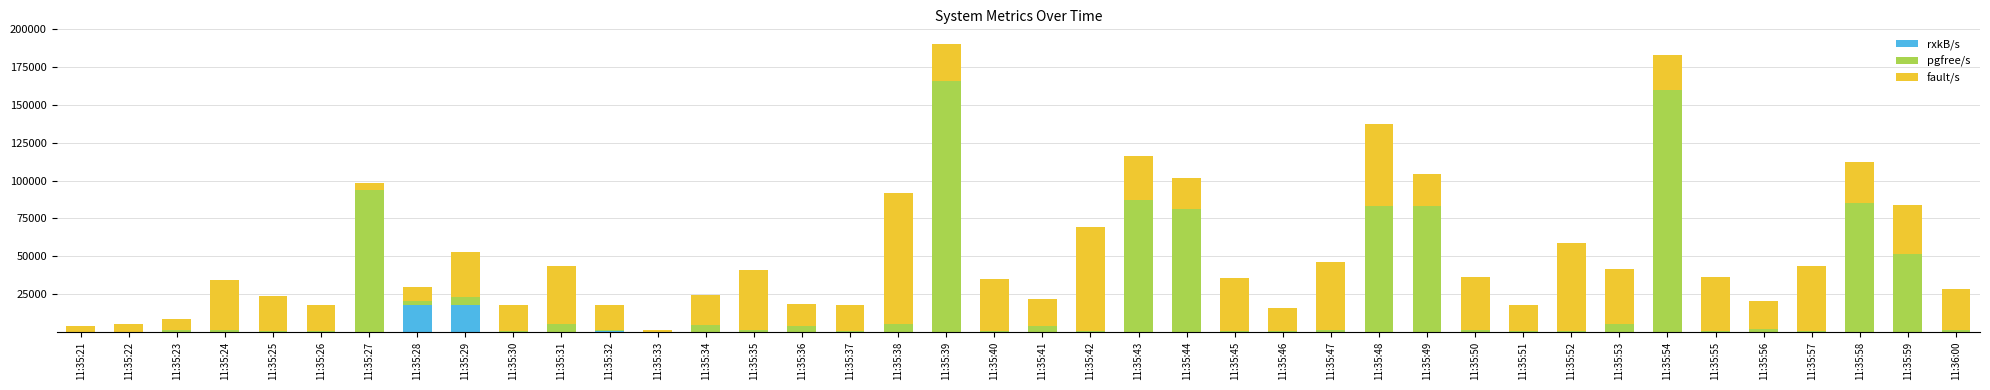

What is the maximum value for rxkB/s?

17421.6